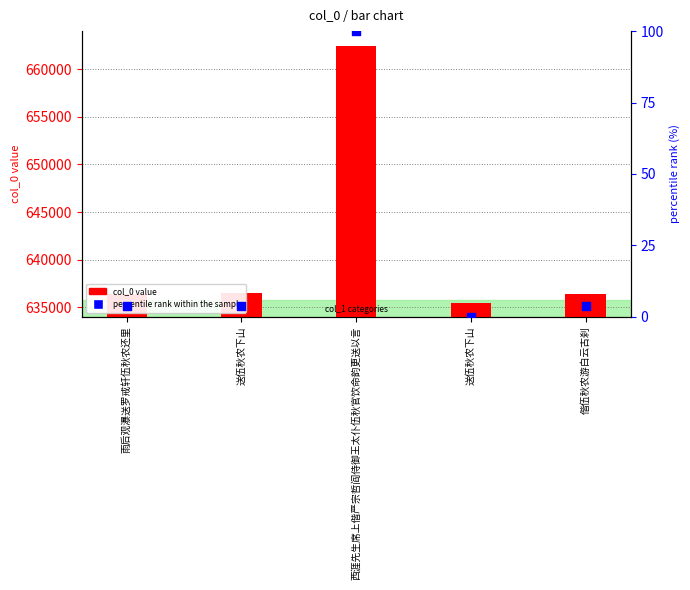

Which series has the largest total across all categories?

col_0 value